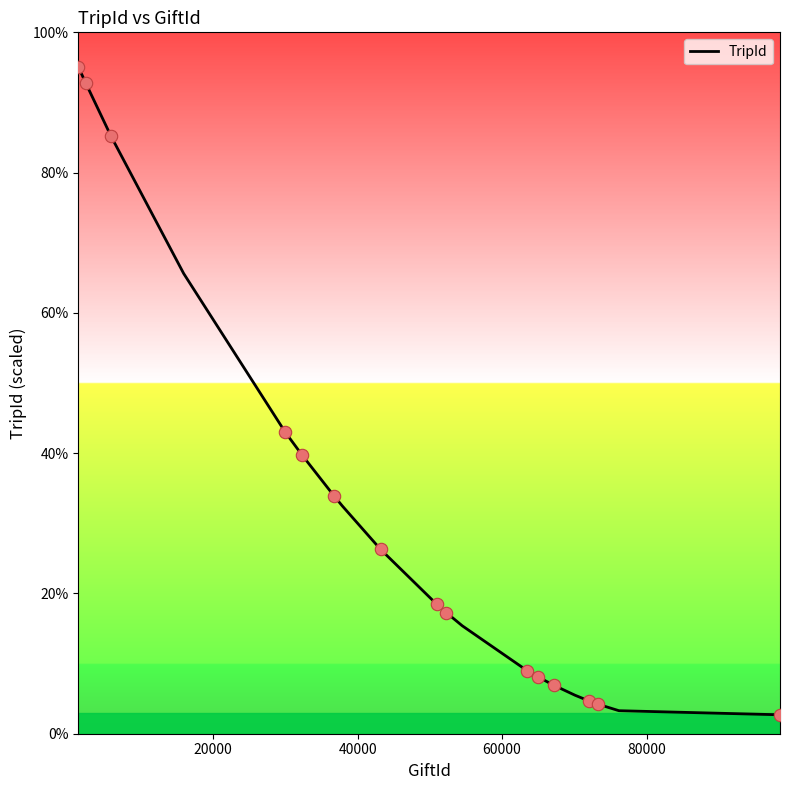

What is the difference between the maximum and minimum values?

92.3